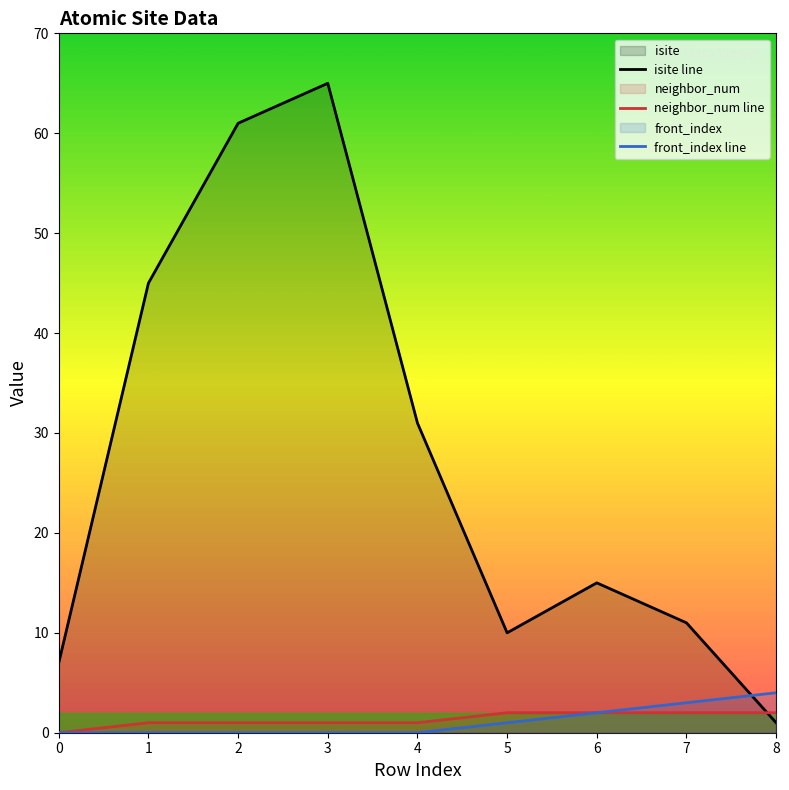

True or false: front_index line and isite line intersect in this chart.

True